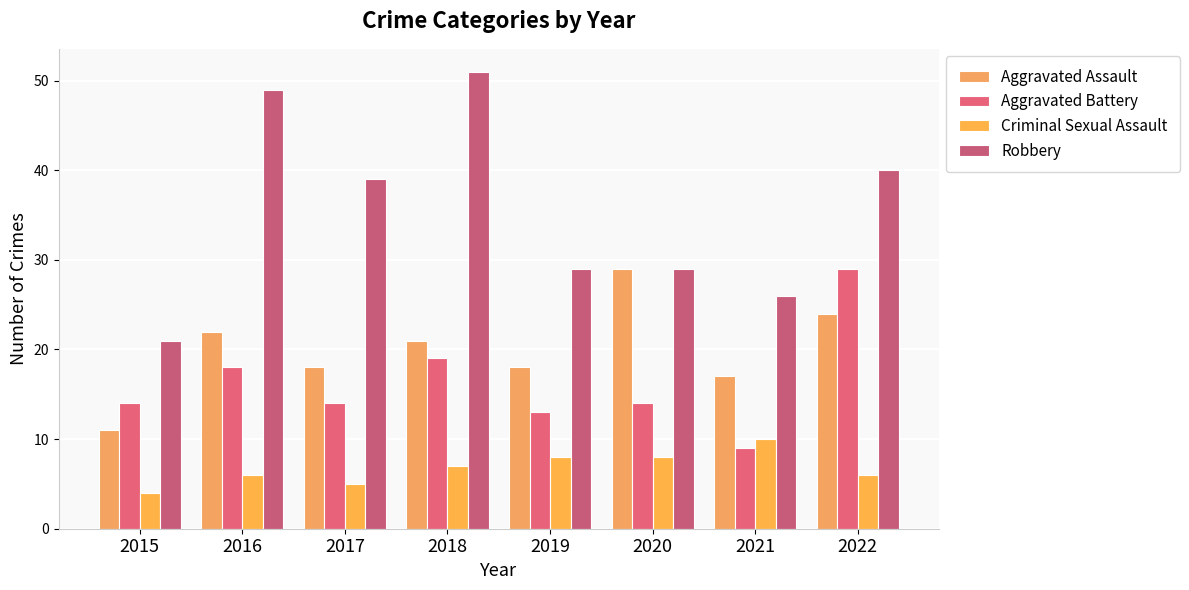

Is the value of Aggravated Assault at 2015 greater than the value of Aggravated Battery at 2017?

No